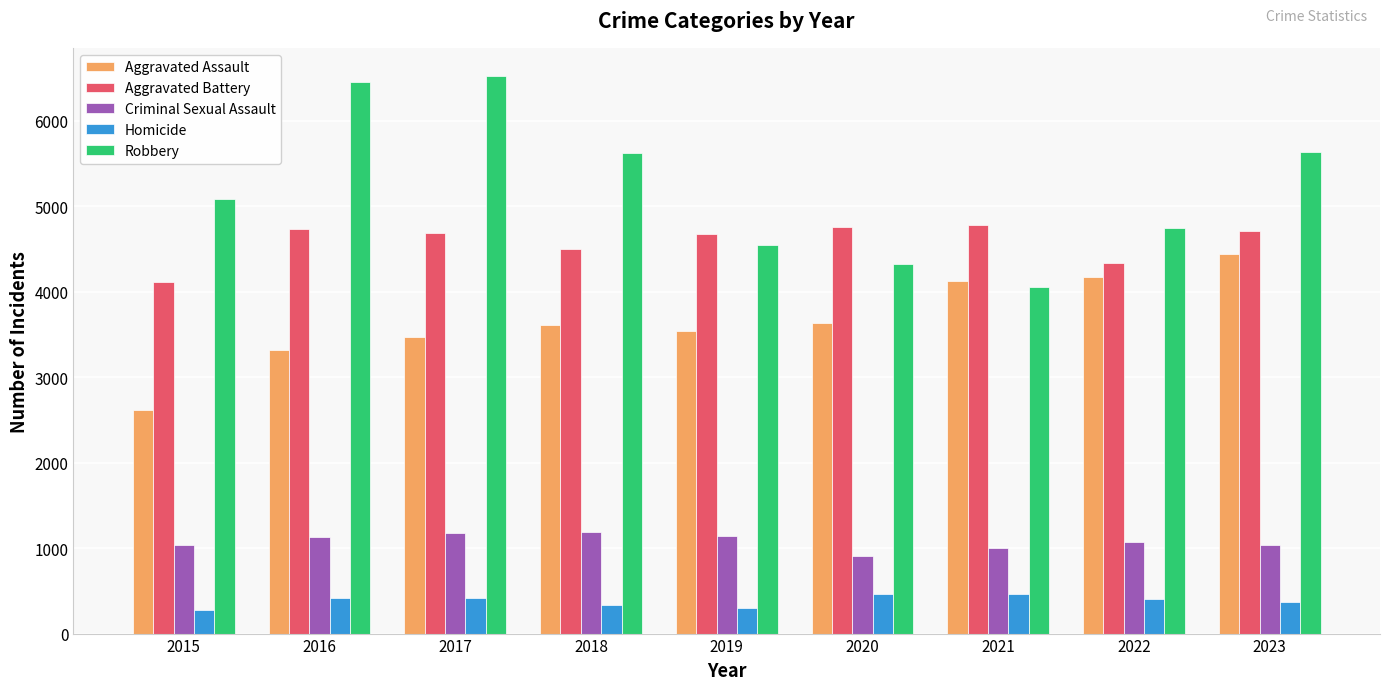

The value of Criminal Sexual Assault at 2019 is 1146. True or false?

True